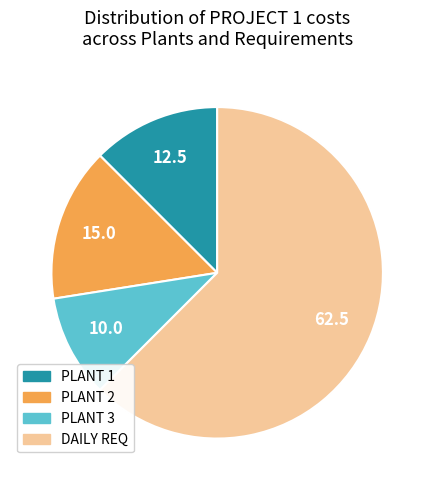

Combined, do PLANT 3 and PLANT 2 account for over 50%?

No